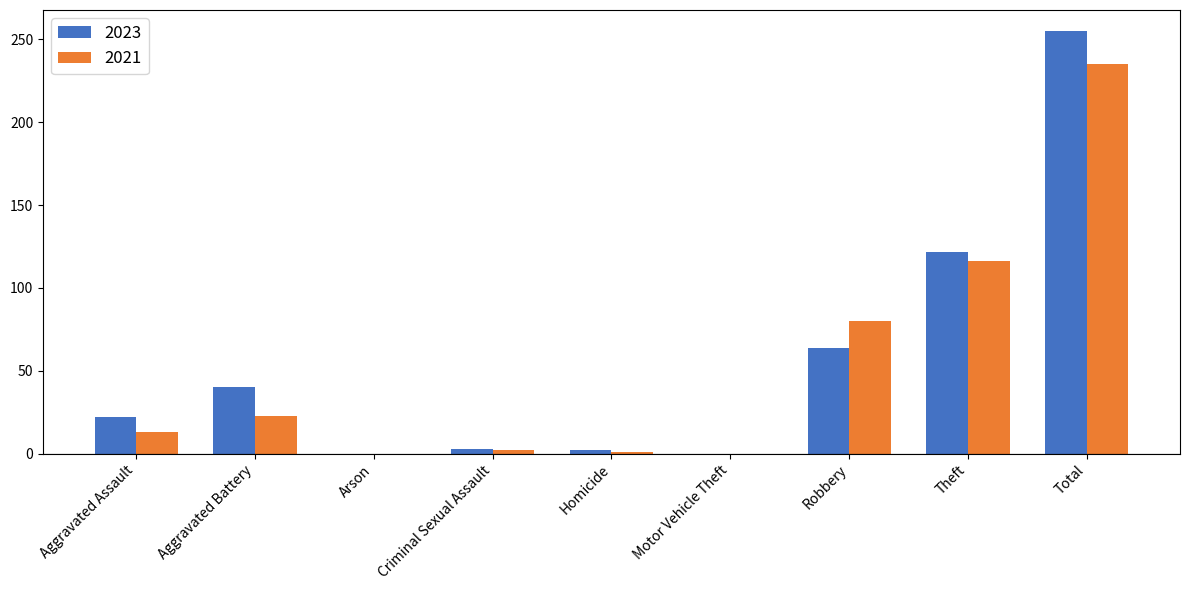

Are the bars horizontal?

No